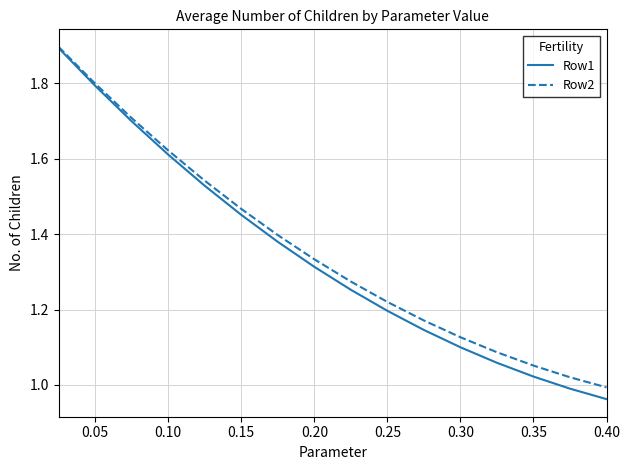

What is the greatest value displayed?

1.9